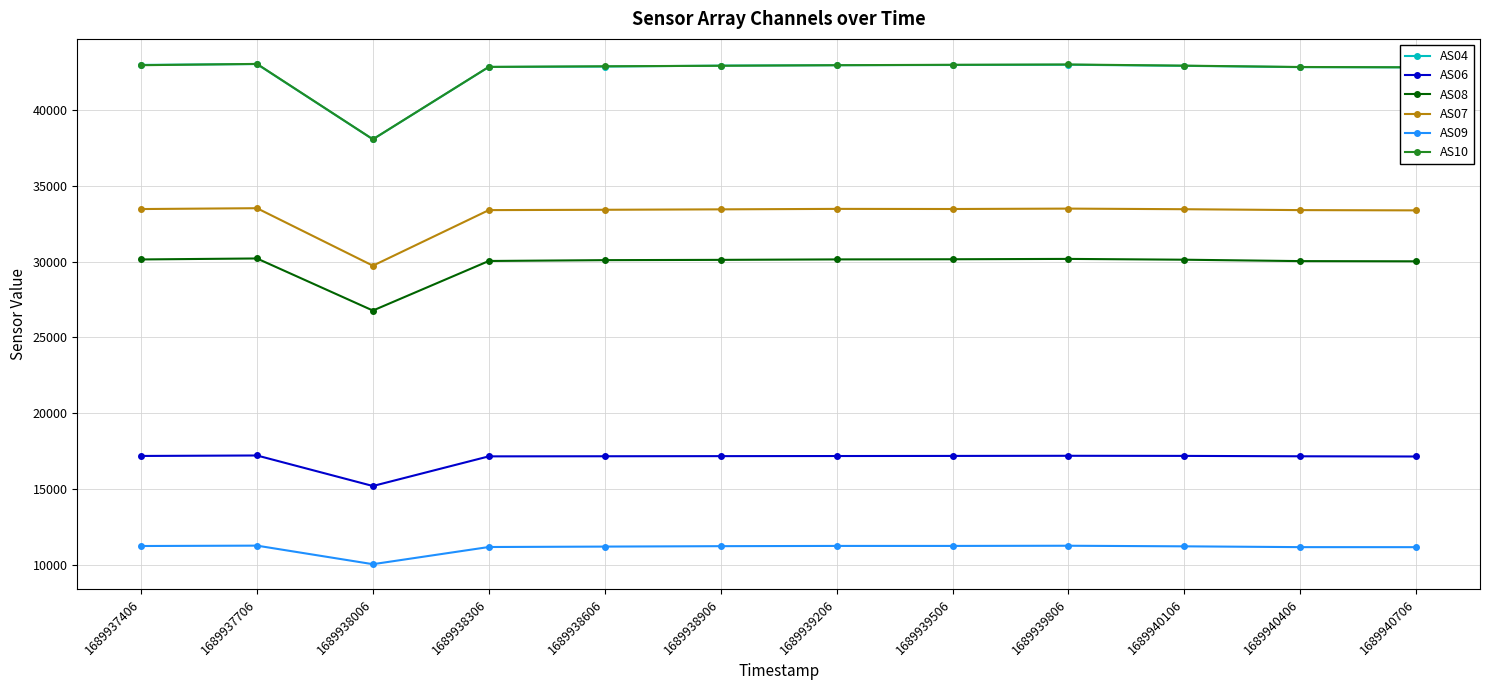

What is the sum of all AS09 values?

133330